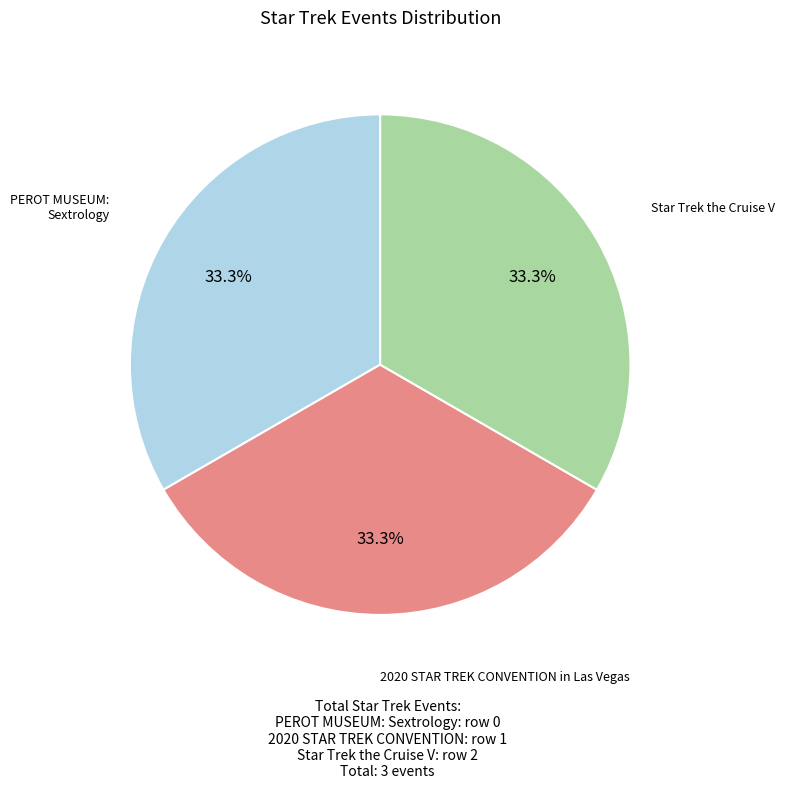

How many segments does this pie chart have?

3